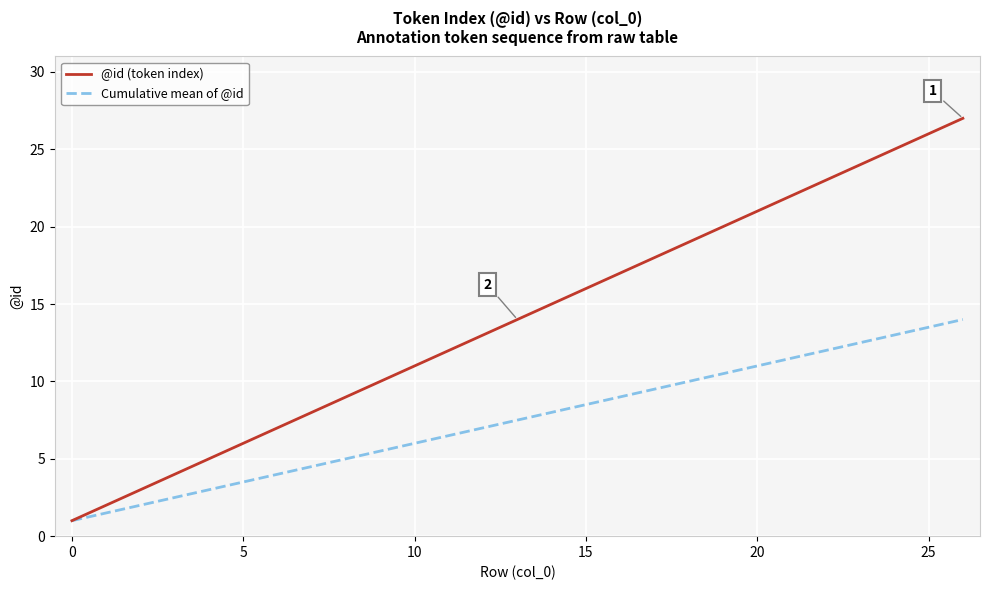

Which series has the widest spread of values?

@id (token index)